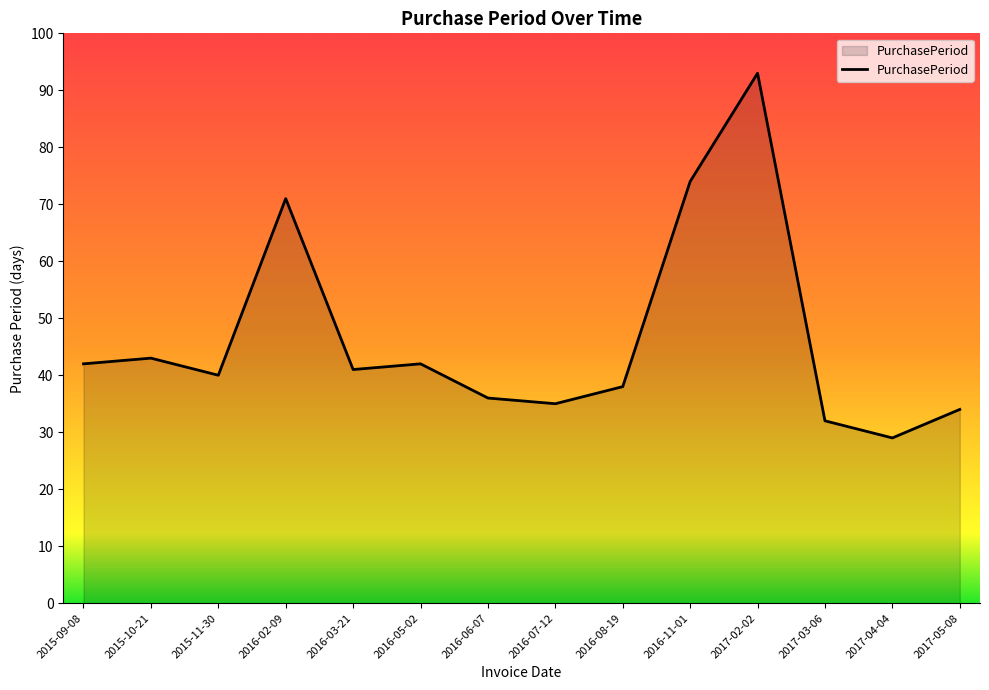

Between 2016-05-02 and 2016-06-07, which is larger?

2016-05-02